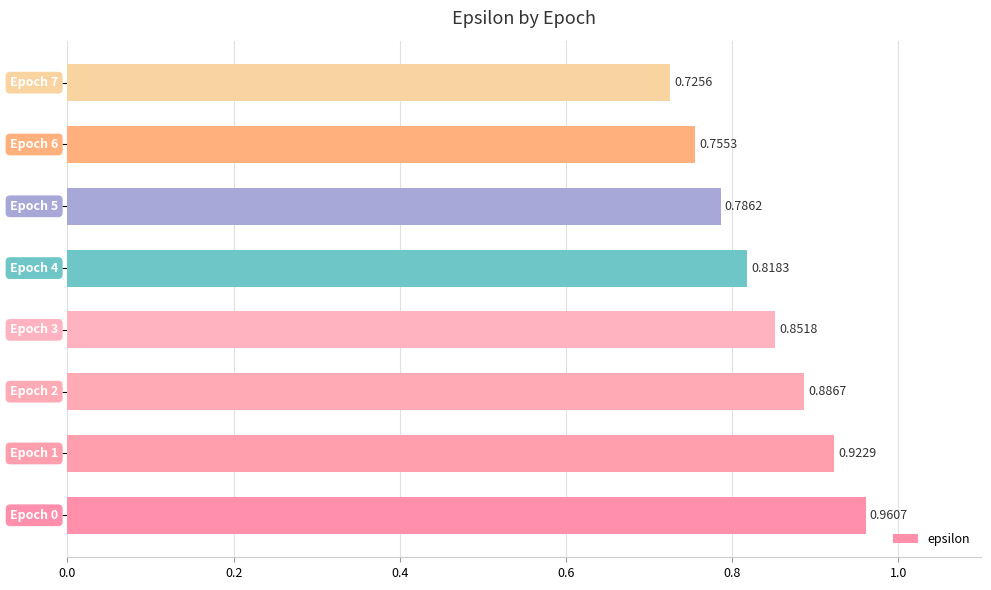

What is the sum of all values?

6.7